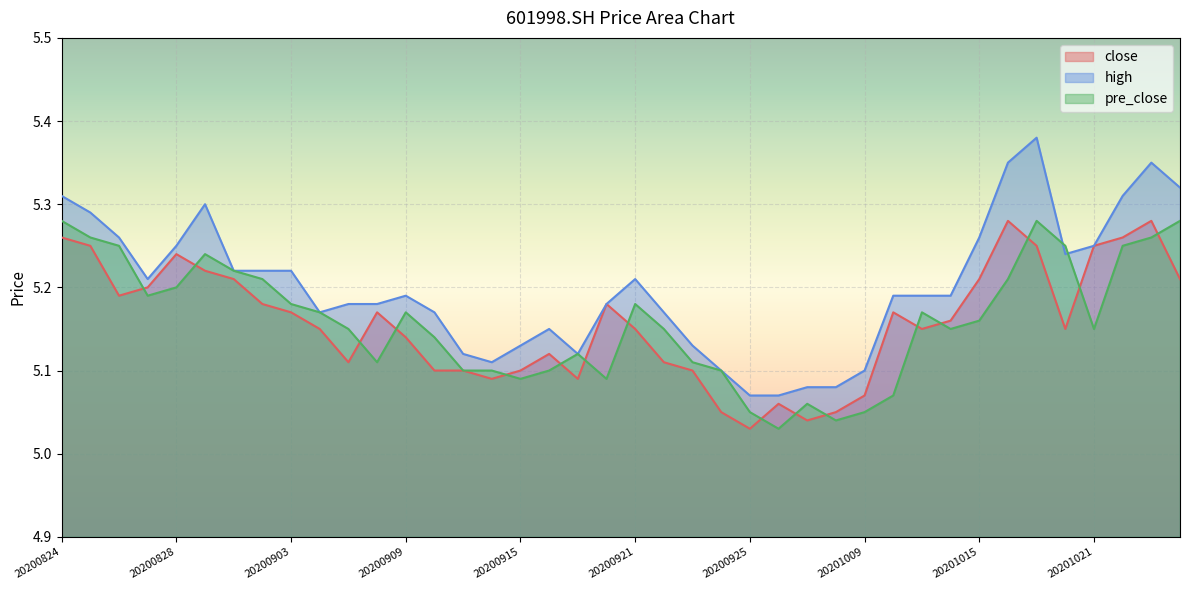

What is the minimum value shown in the chart?

5.0